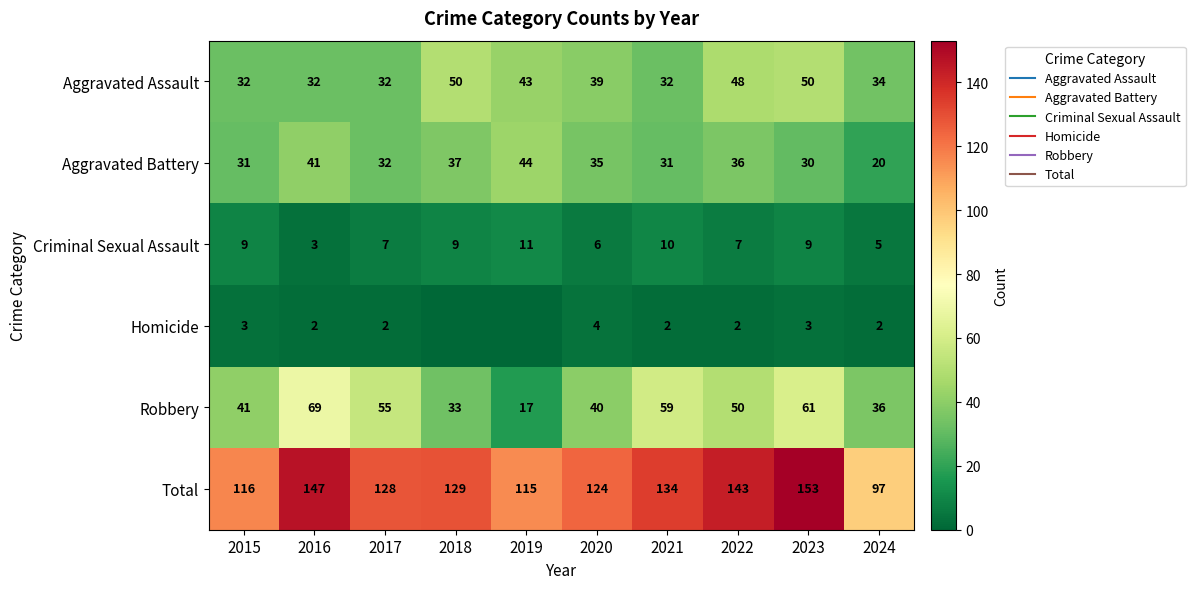

How many data points in Aggravated Battery are less than 35?

5